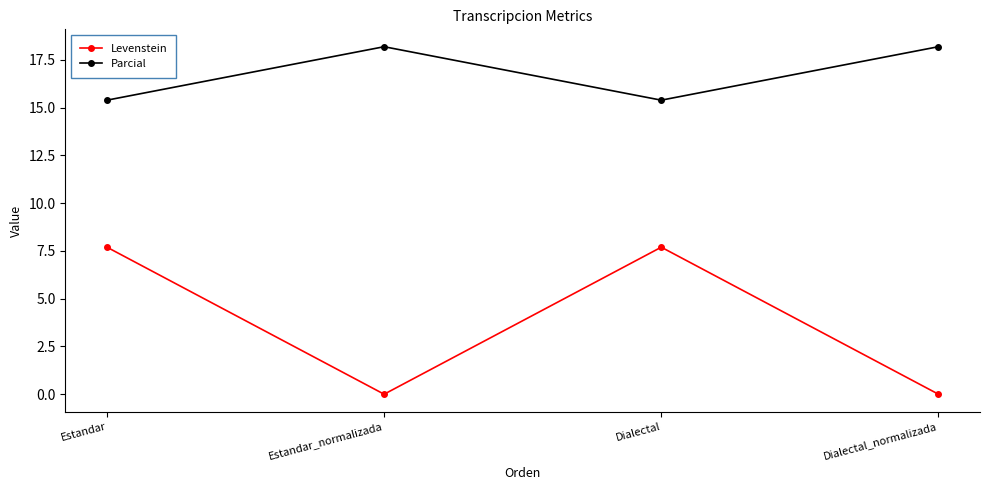

What is the greatest value displayed?

18.2